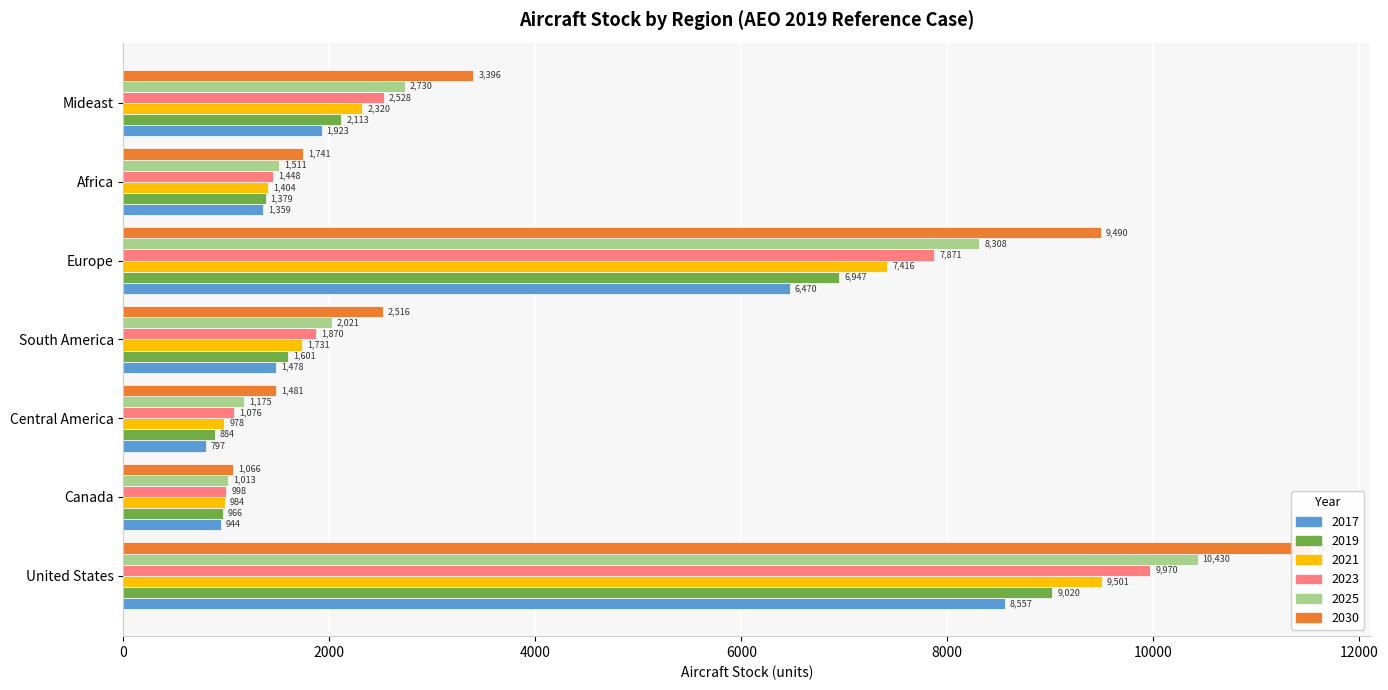

True or false: 2019 has a value of 1600.9 at South America.

True